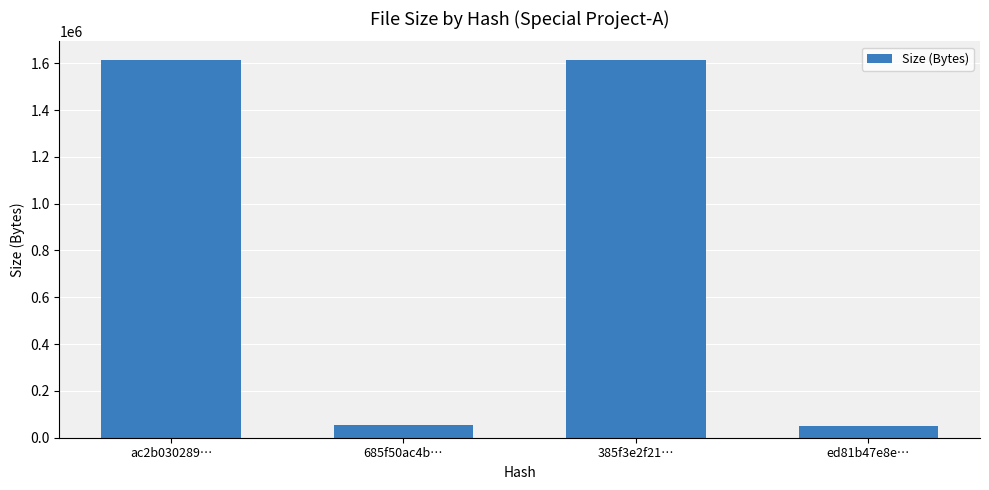

What is the minimum value shown in the chart?

49519